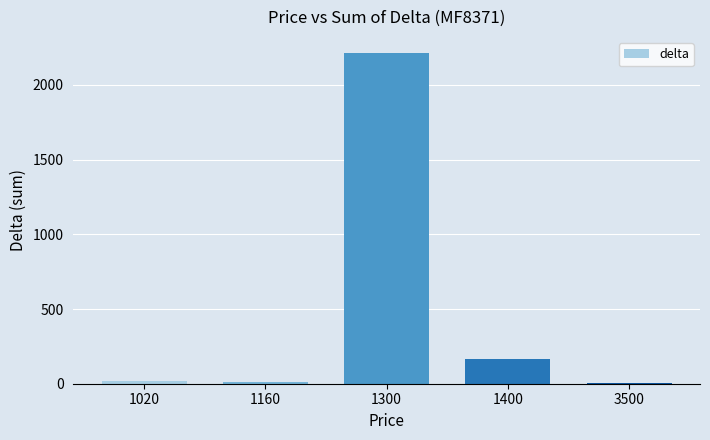

True or false: the data shows 1165 at 1300.

False